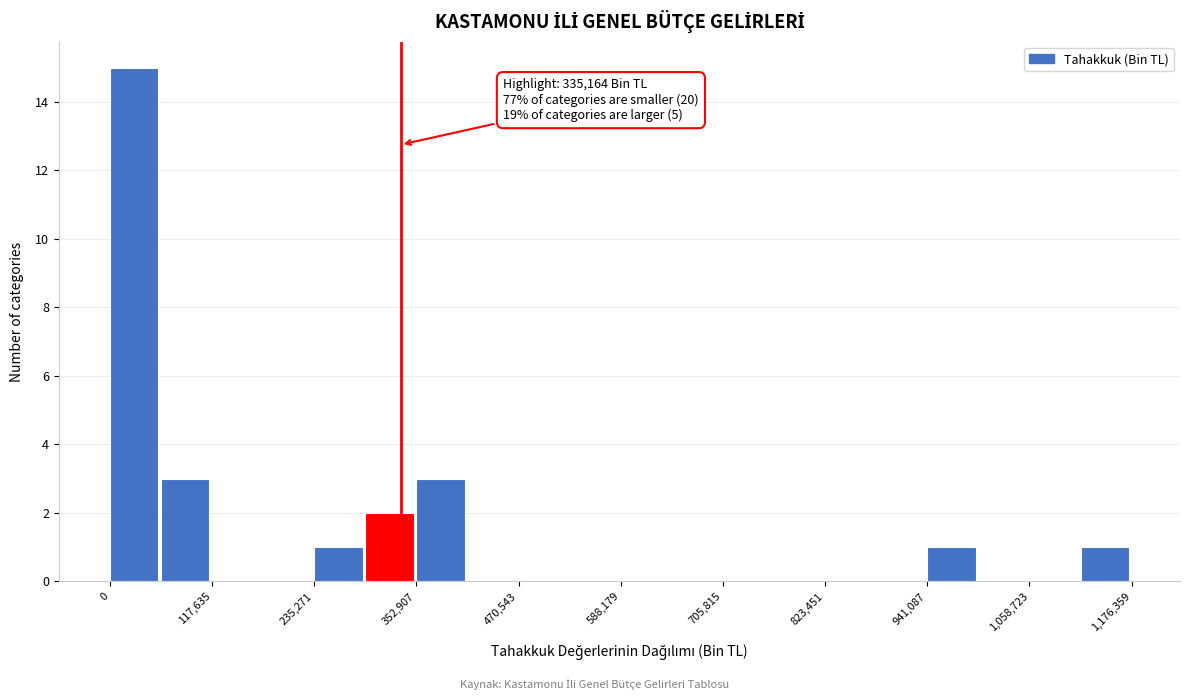

Read against the x-axis, roughly where is the centre of the tallest bar?

20000